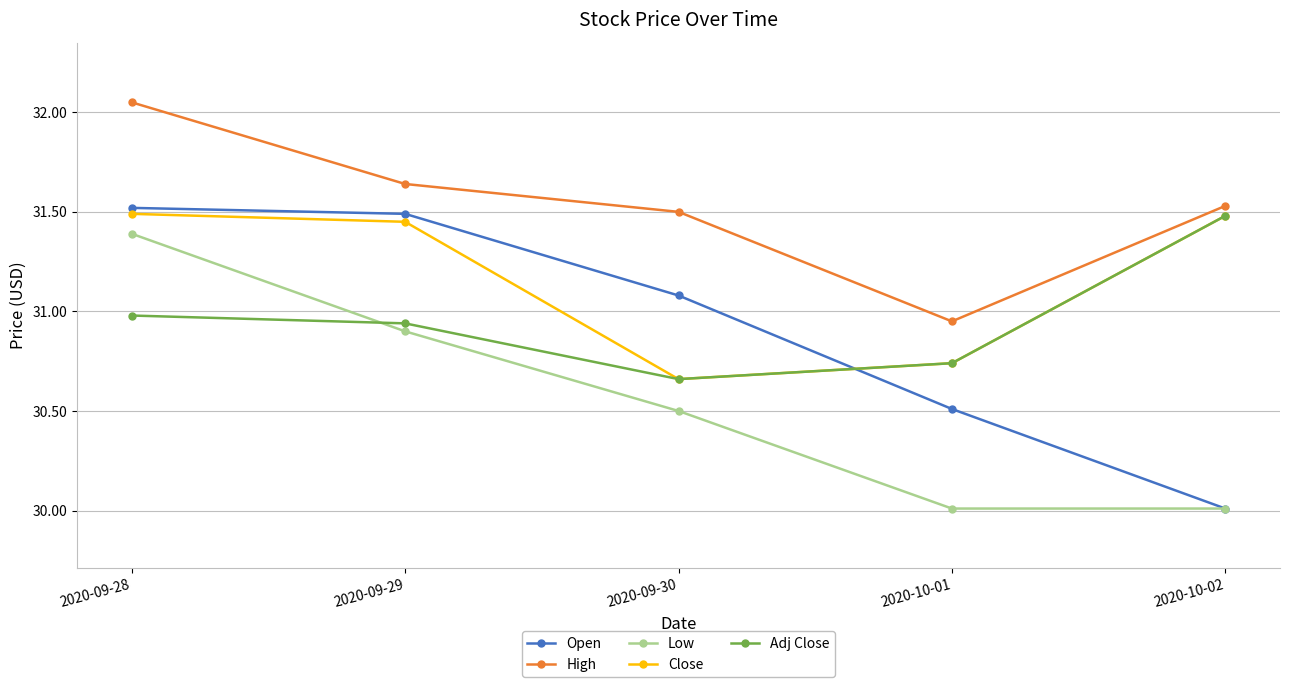

What is the difference between the highest and lowest values at 2020-10-01?

0.9